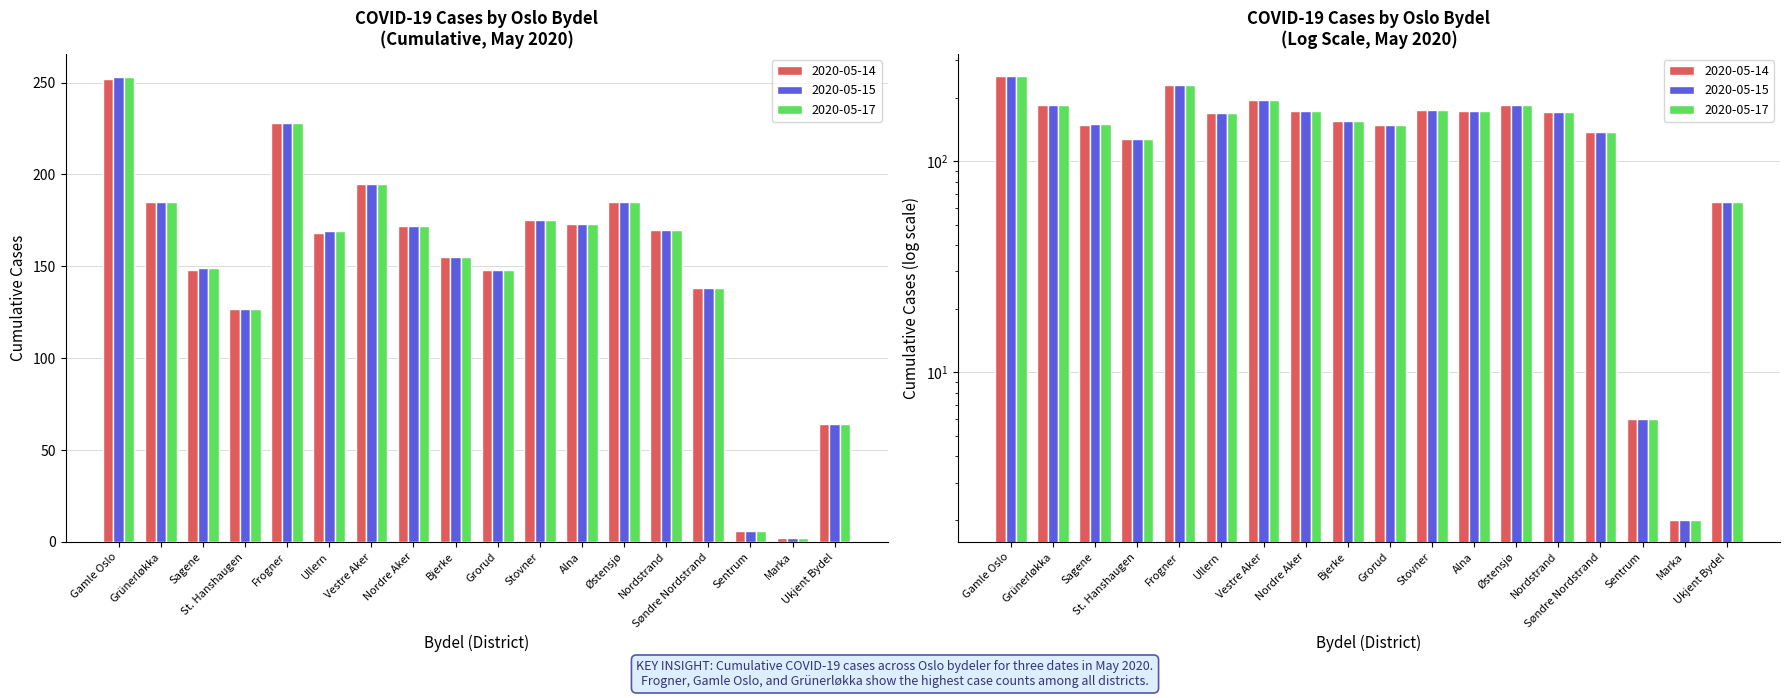

What is the sum of all 2020-05-17 values?

2694